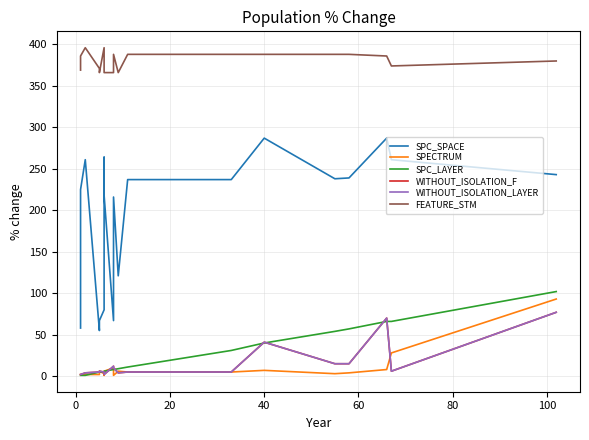

Is it true that WITHOUT_ISOLATION_LAYER equals 17 at 40?

False